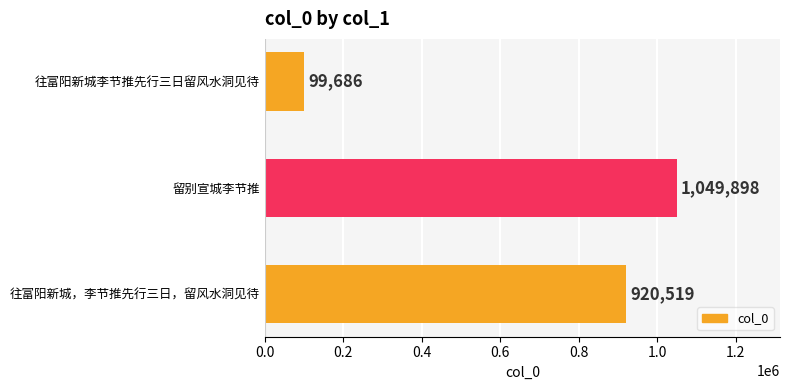

List the labels in order of value, largest first.

留别宣城李节推, 往富阳新城，李节推先行三日，留风水洞见待, 往富阳新城李节推先行三日留风水洞见待